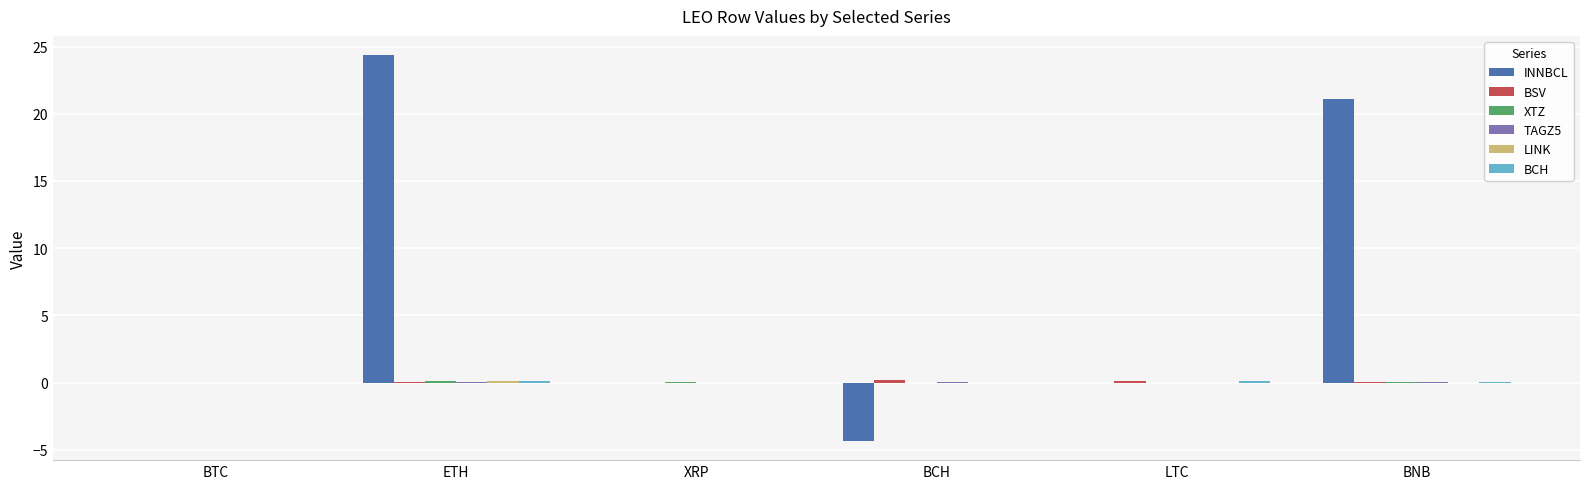

Is it true that INNBCL equals 24.4 at ETH?

True